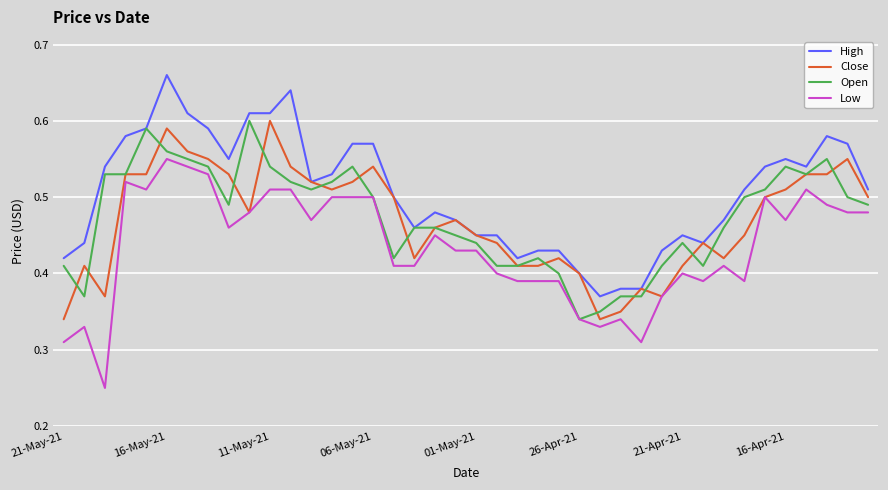

True or false: High and Low cross at least once.

False